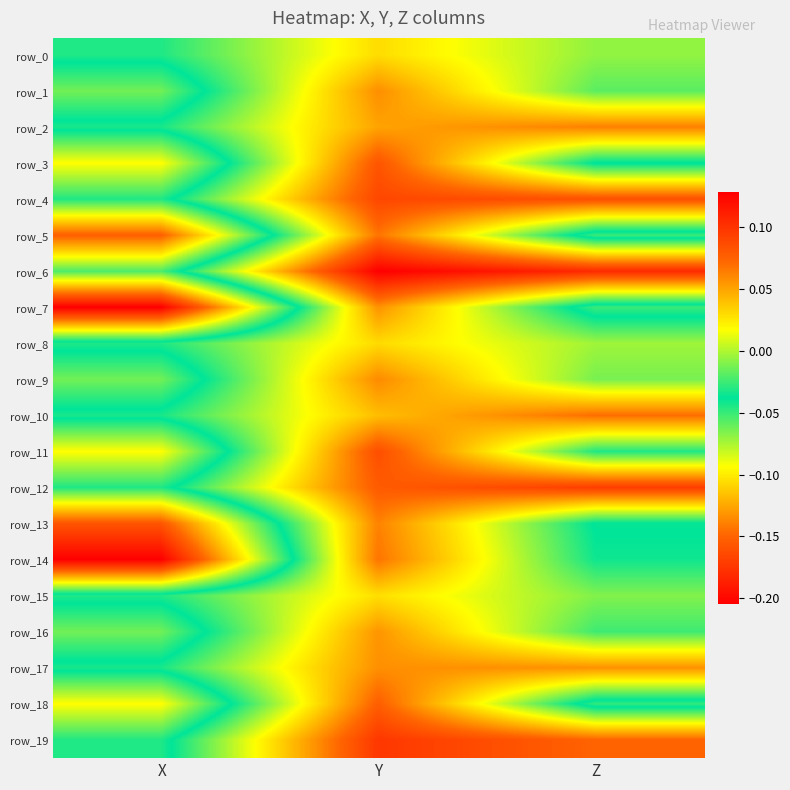

What is the difference between the highest and lowest values at Z?

0.2